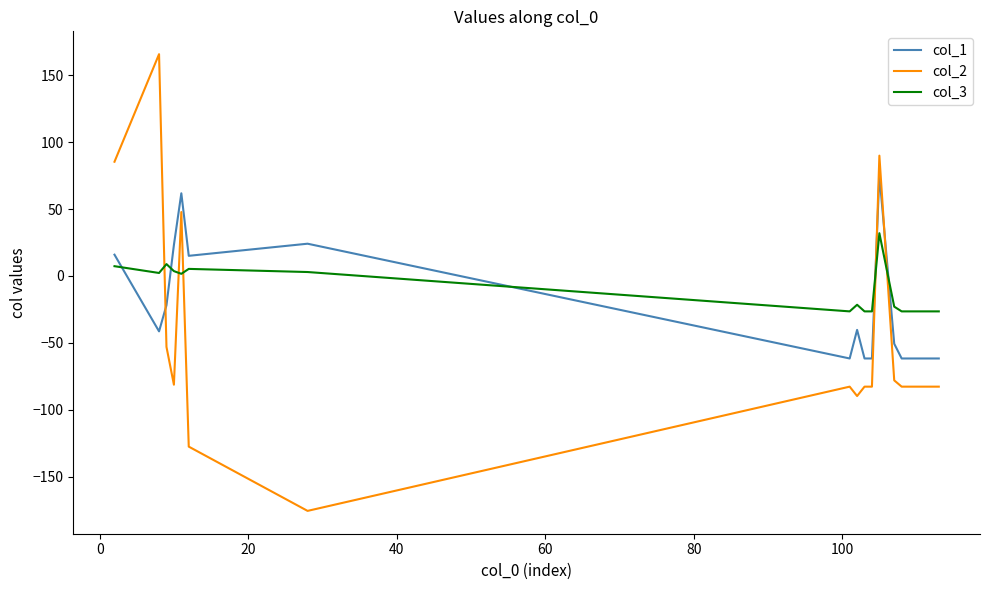

How many negative values does the col_2 series have?

15